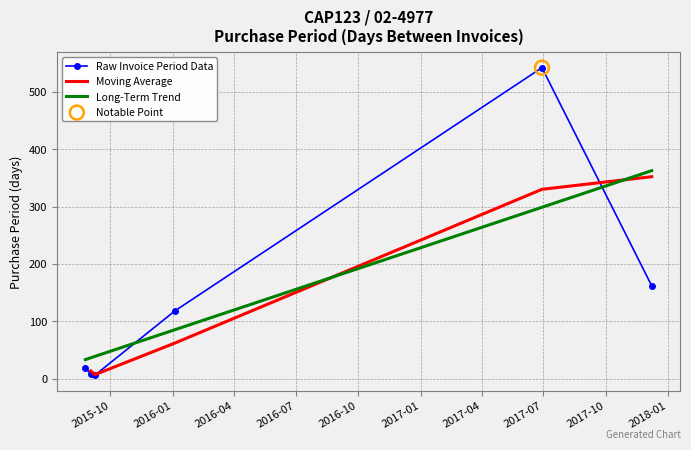

Between 2016-01-04 and 2015-09-02, which is larger?

2016-01-04